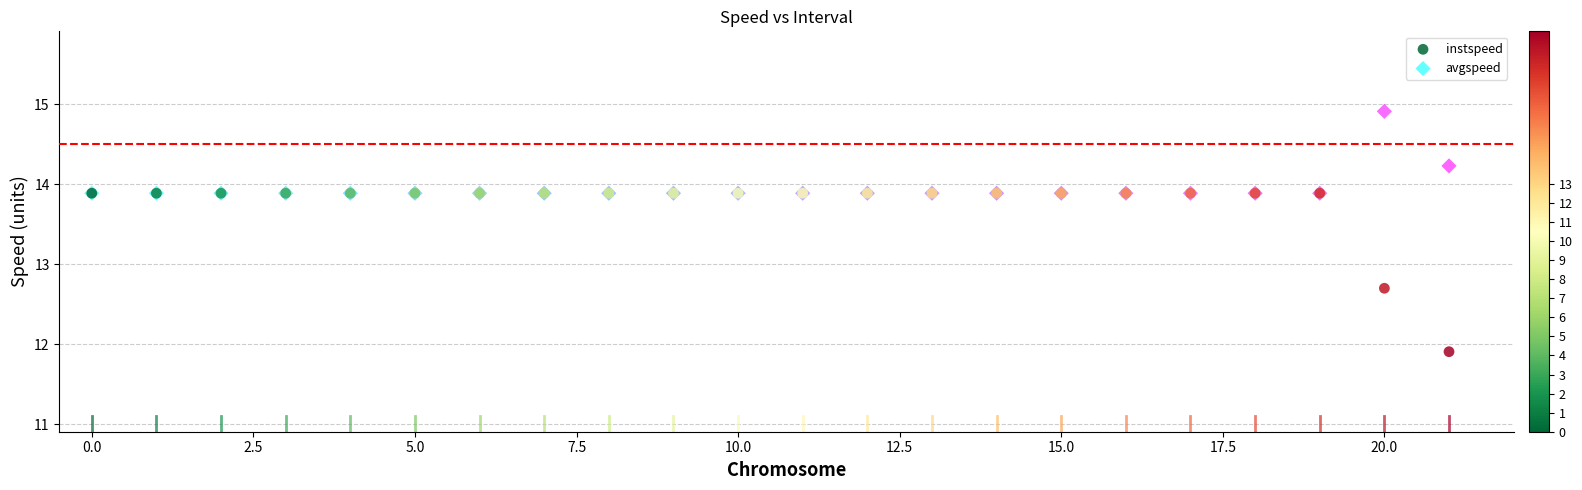

In the instspeed series, what Y value is closest to 12?

11.9